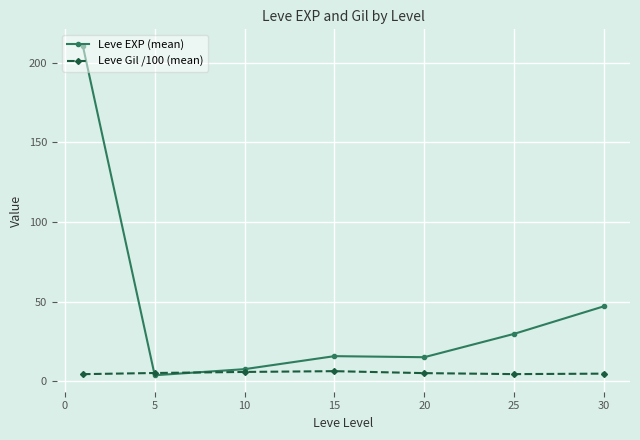

What is the value of the Leve EXP (mean) point at the 7th from the left?

47.0